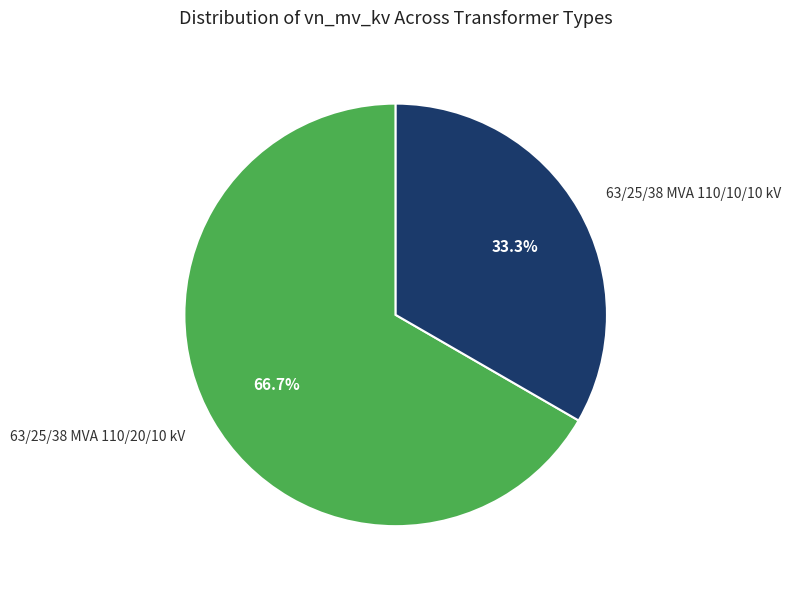

Which slice is the largest?

63/25/38 MVA 110/20/10 kV